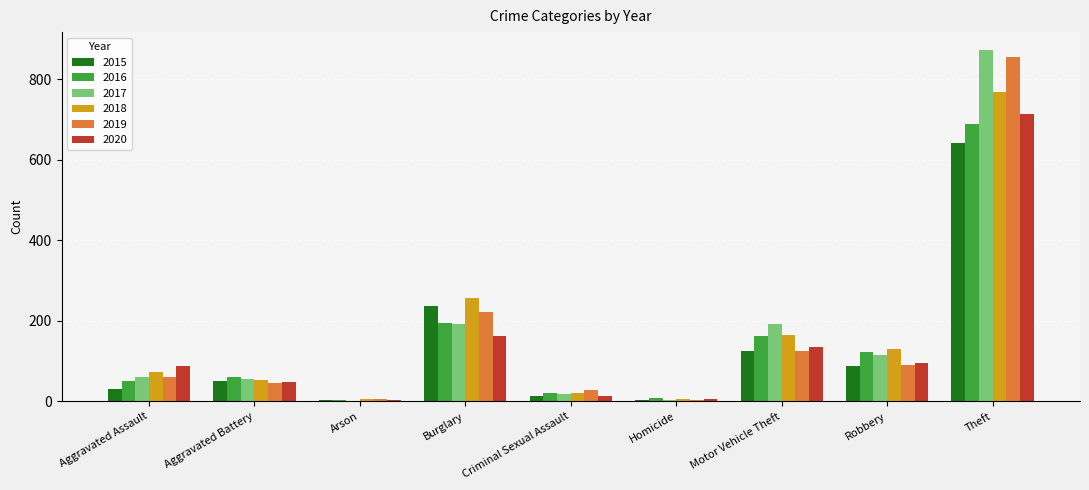

Where is 2018 nearest to the value 386?

Burglary